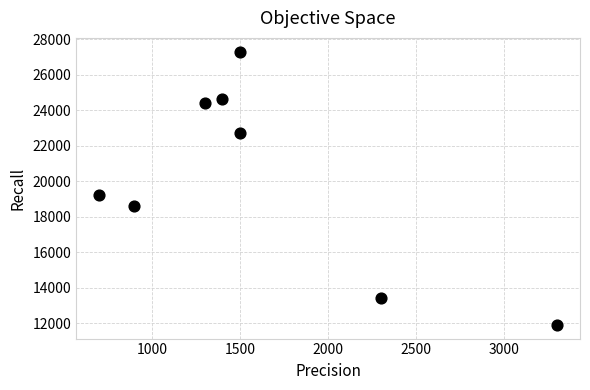

What is the range of X values (max minus min)?

2600